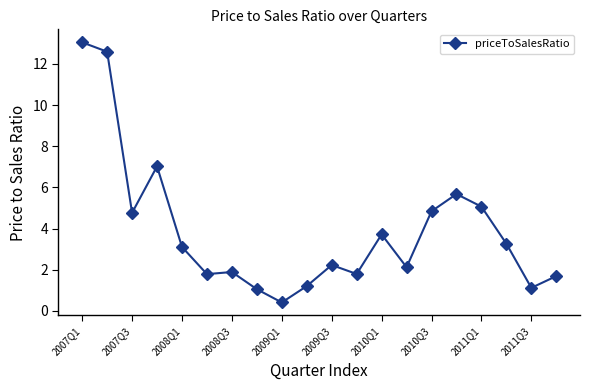

What is the minimum value shown in the chart?

0.4